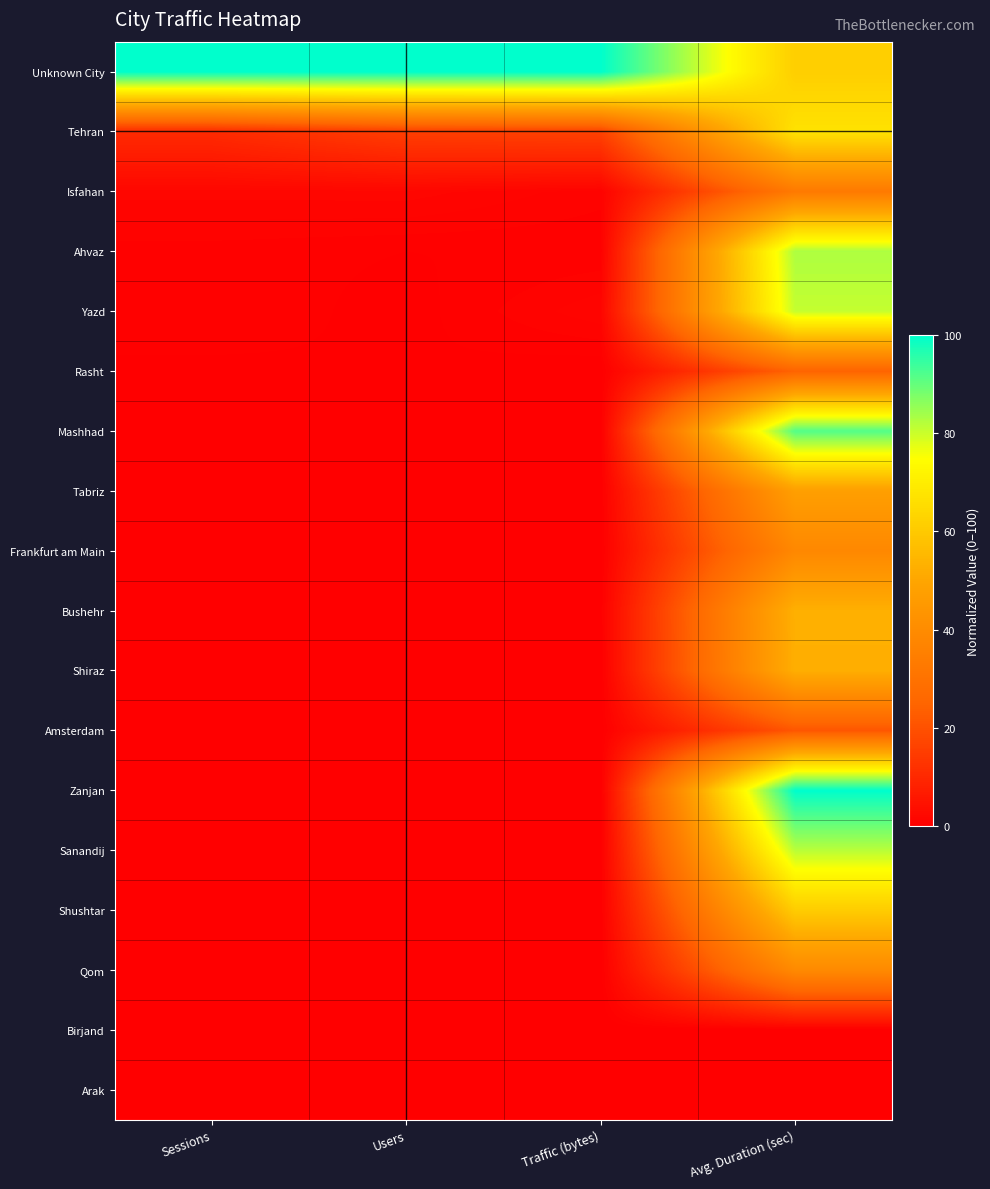

Reading left to right, what are all the values shown in this chart?

Unknown City: Sessions=100.0	Users=100.0	Traffic (bytes)=100.0	Avg. Duration (sec)=61.5
Tehran: Sessions=10.6	Users=15.4	Traffic (bytes)=16.3	Avg. Duration (sec)=67.0
Isfahan: Sessions=1.7	Users=1.8	Traffic (bytes)=0.9	Avg. Duration (sec)=32.8
Ahvaz: Sessions=0.6	Users=0.4	Traffic (bytes)=0.4	Avg. Duration (sec)=82.8
Yazd: Sessions=0.8	Users=0.2	Traffic (bytes)=1.5	Avg. Duration (sec)=80.7
Rasht: Sessions=0.3	Users=0.4	Traffic (bytes)=0.0	Avg. Duration (sec)=24.5
Mashhad: Sessions=0.1	Users=0.3	Traffic (bytes)=0.1	Avg. Duration (sec)=91.7
Tabriz: Sessions=0.2	Users=0.2	Traffic (bytes)=0.1	Avg. Duration (sec)=47.4
Frankfurt am Main: Sessions=0.2	Users=0.2	Traffic (bytes)=0.0	Avg. Duration (sec)=38.4
Bushehr: Sessions=0.1	Users=0.2	Traffic (bytes)=0.2	Avg. Duration (sec)=53.0
Shiraz: Sessions=0.2	Users=0.2	Traffic (bytes)=0.1	Avg. Duration (sec)=52.5
Amsterdam: Sessions=0.0	Users=0.2	Traffic (bytes)=0.0	Avg. Duration (sec)=21.3
Zanjan: Sessions=0.0	Users=0.1	Traffic (bytes)=0.0	Avg. Duration (sec)=100.0
Sanandij: Sessions=0.0	Users=0.1	Traffic (bytes)=0.1	Avg. Duration (sec)=81.8
Shushtar: Sessions=0.0	Users=0.0	Traffic (bytes)=0.1	Avg. Duration (sec)=60.8
Qom: Sessions=0.0	Users=0.1	Traffic (bytes)=0.0	Avg. Duration (sec)=39.1
Birjand: Sessions=0.0	Users=0.1	Traffic (bytes)=0.0	Avg. Duration (sec)=0.0
Arak: Sessions=0.1	Users=0.1	Traffic (bytes)=0.0	Avg. Duration (sec)=0.0